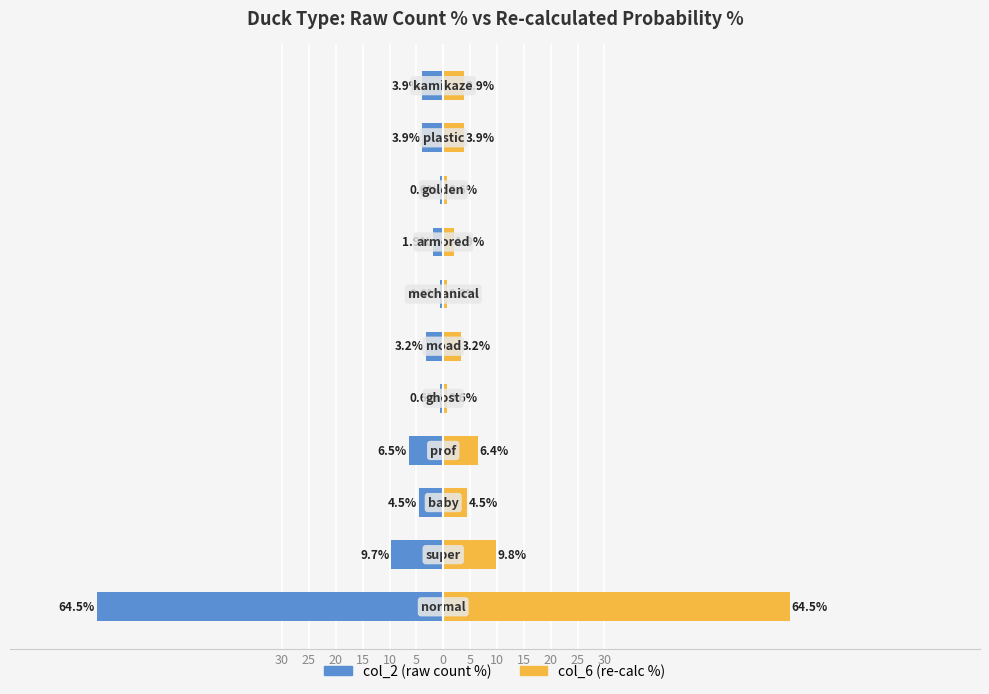

Reading right to left, list all the values displayed in this chart.

col_2 (raw count %): -3.9	-3.9	-0.6	-1.9	-0.6	-3.2	-0.6	-6.5	-4.5	-9.7	-64.5
col_6 (re-calc %): 3.9	3.9	0.6	1.9	0.6	3.2	0.6	6.4	4.5	9.8	64.5